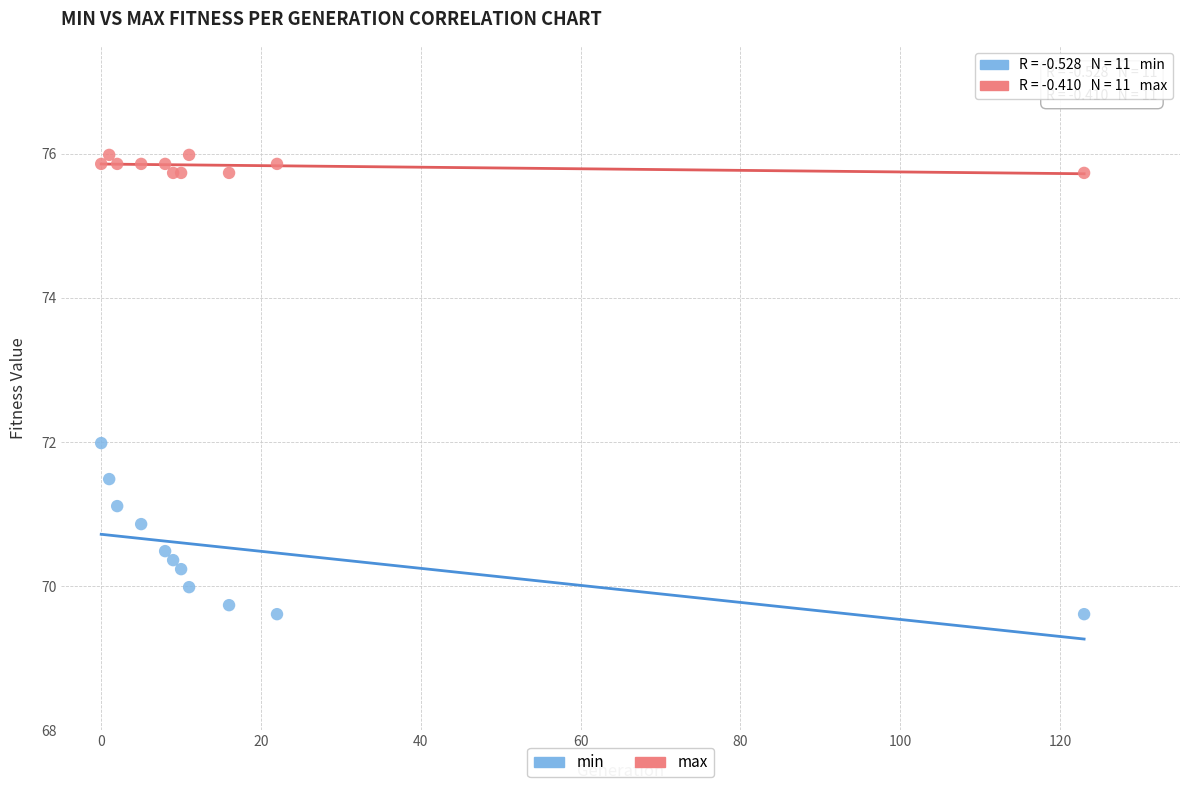

Which series contains the highest Y value?

max